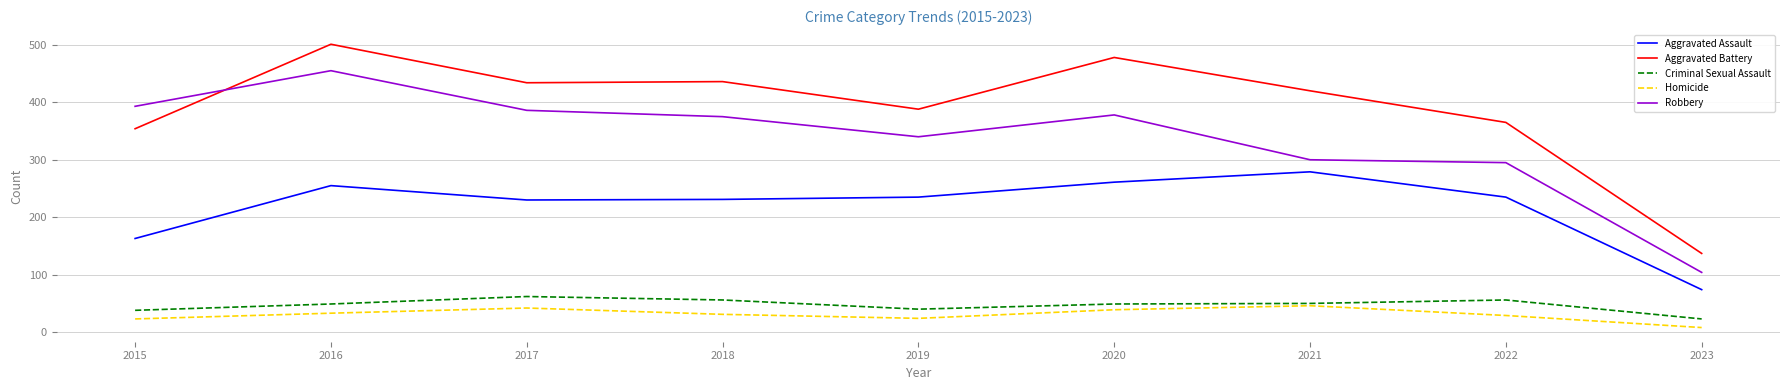

At how many categories does at least one series exceed 443?

2